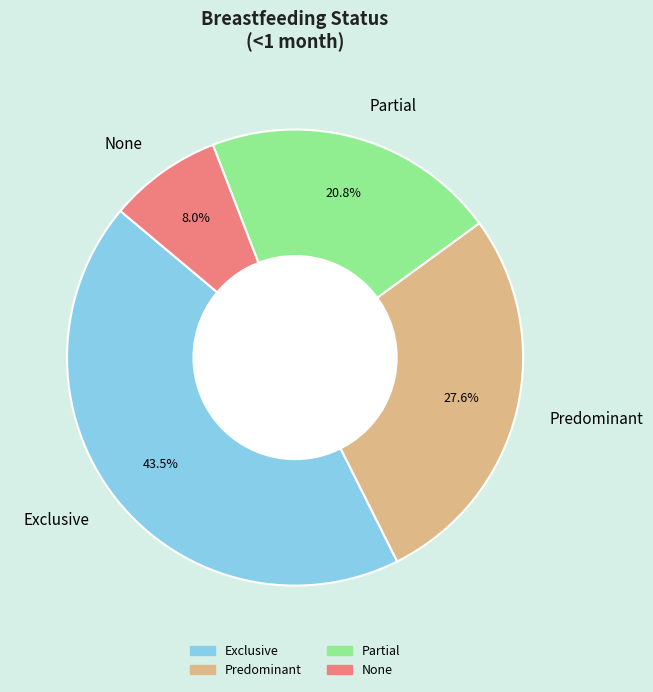

Count the number of slices in the pie.

4